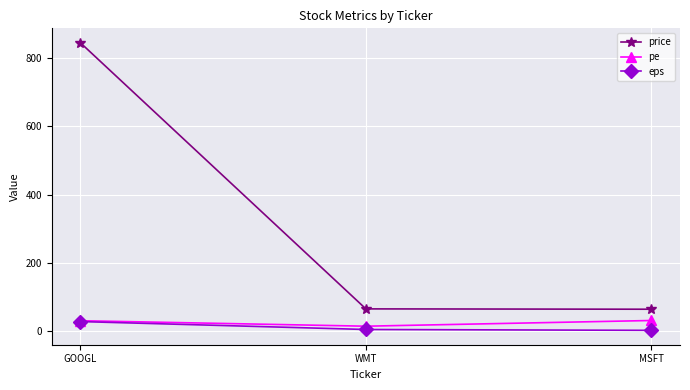

What is the minimum value shown in the chart?

2.1